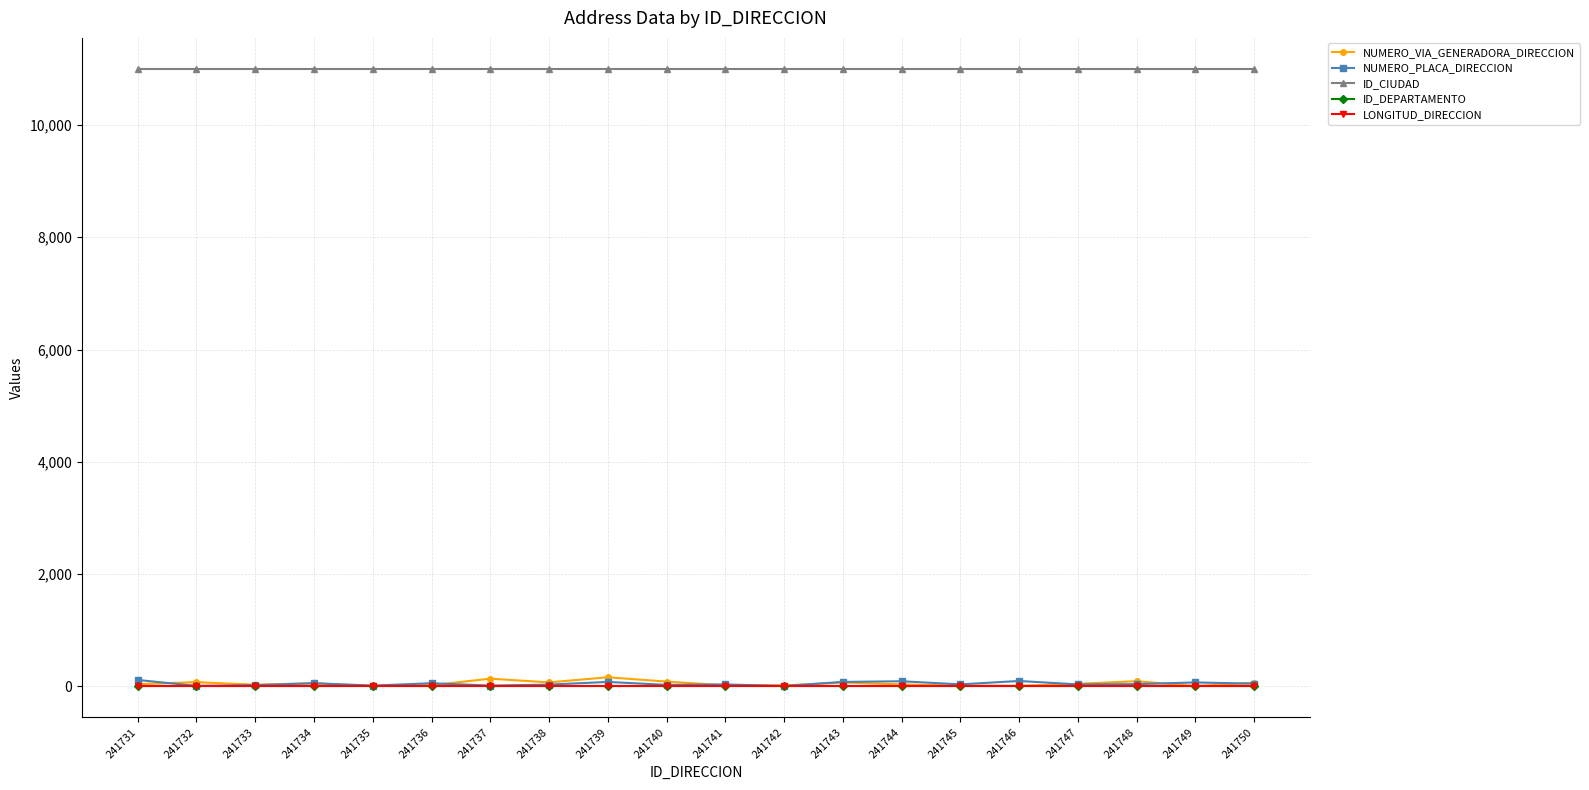

Does the chart display data point markers on the line(s)?

Yes